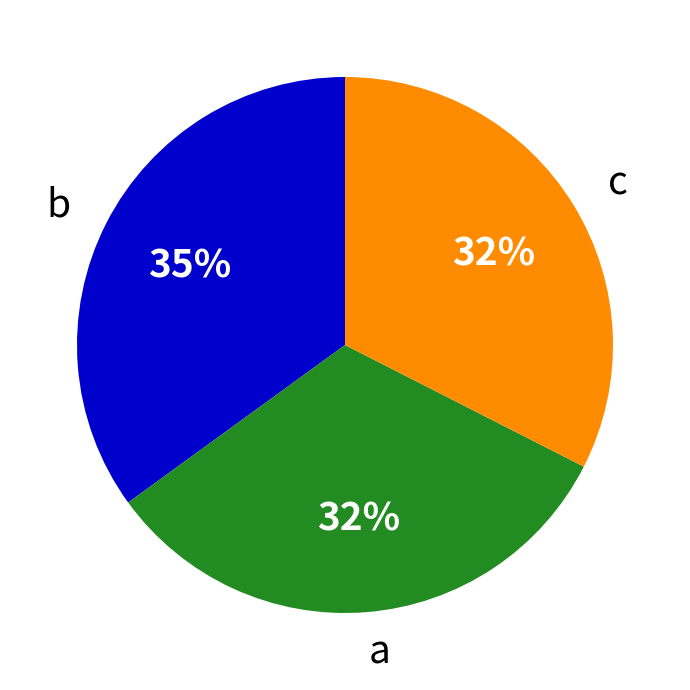

To the nearest percent, what is the average slice percentage?

33%